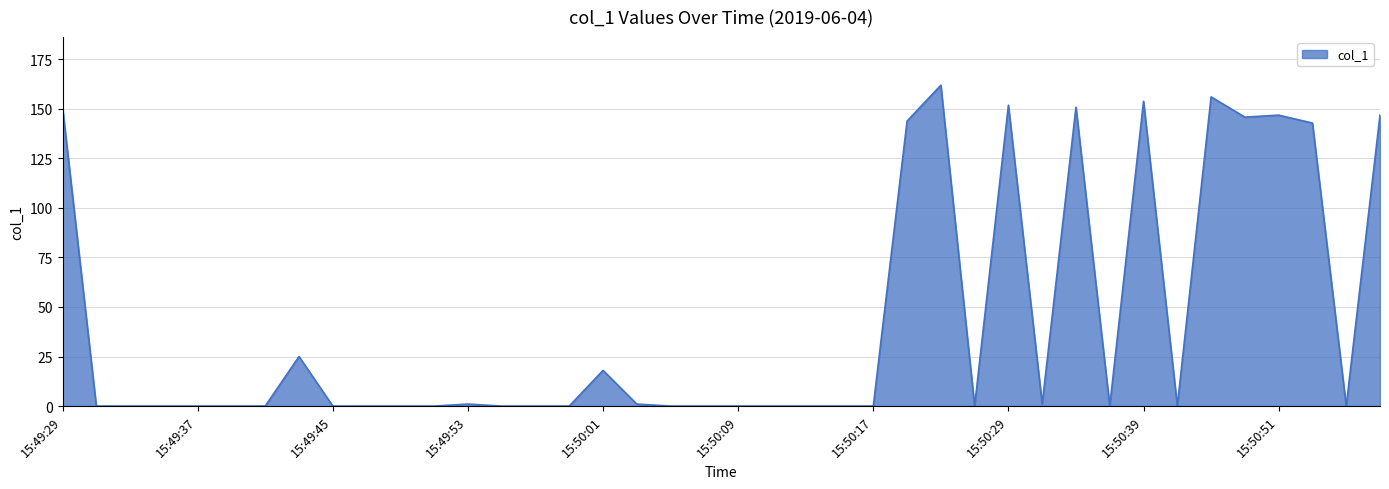

What is the greatest value displayed?

161.9